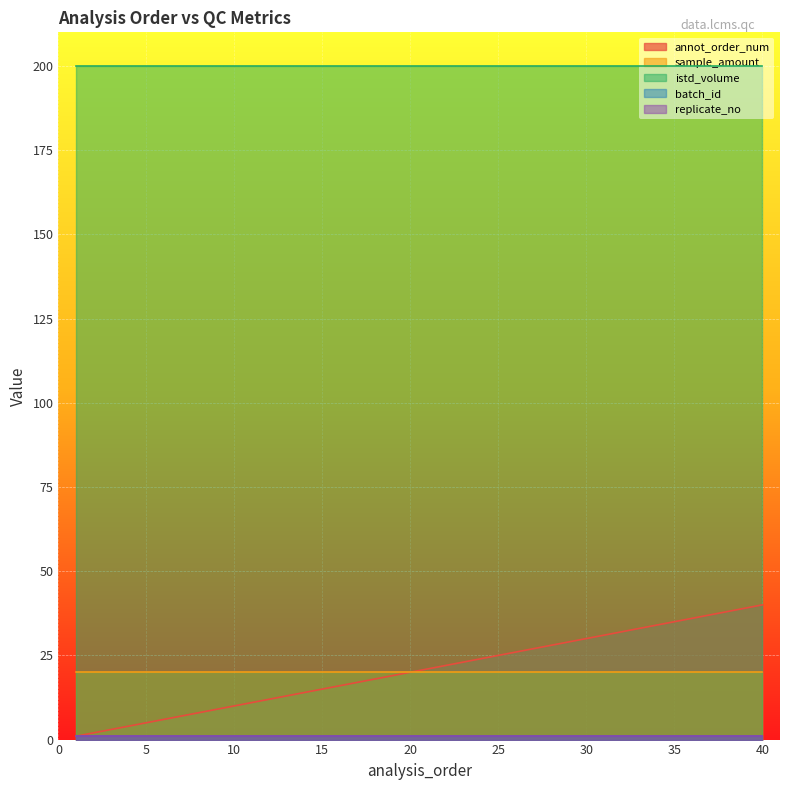

Rank the categories by sample_amount value from lowest to highest.

1, 2, 3, 4, 5, 6, 7, 8, 9, 10, 11, 12, 13, 14, 15, 16, 17, 18, 19, 20, 21, 22, 23, 24, 25, 26, 27, 28, 29, 30, 31, 32, 33, 34, 35, 36, 37, 38, 39, 40